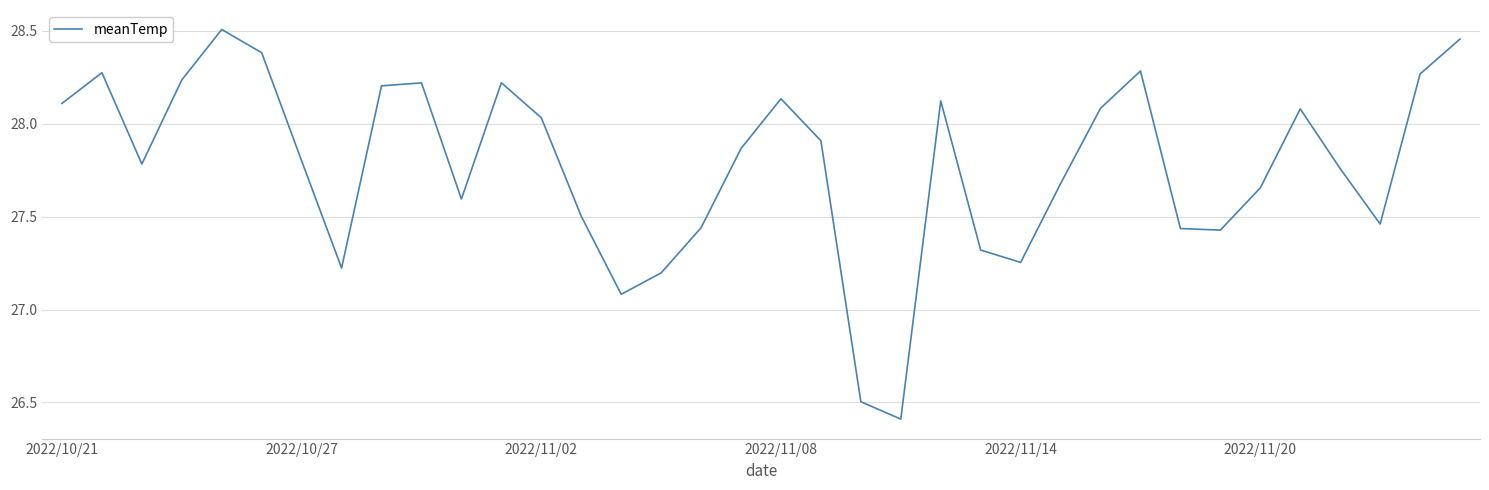

What is the smallest value displayed?

26.4